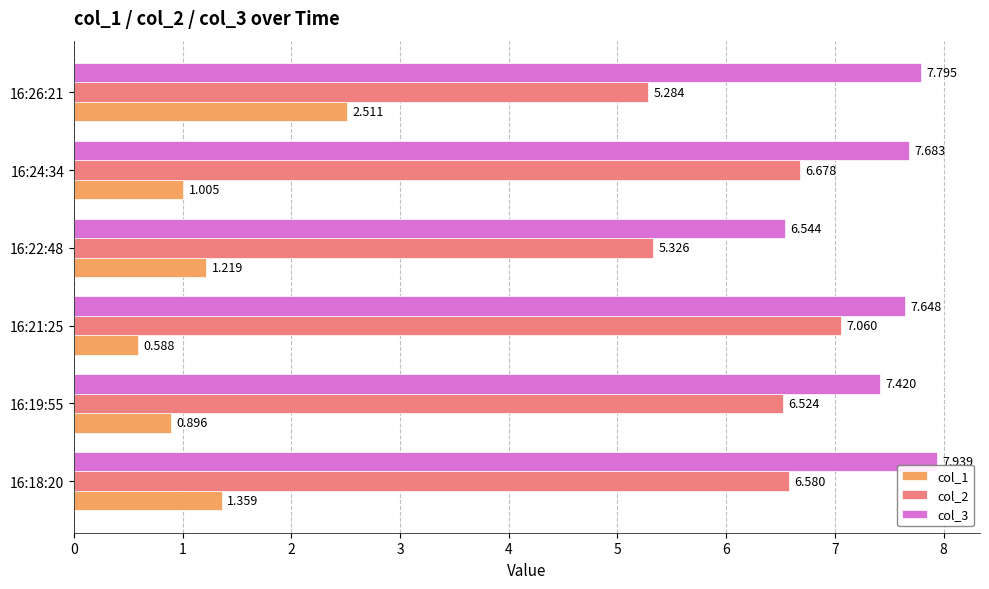

How many data points in col_2 are above 6?

4